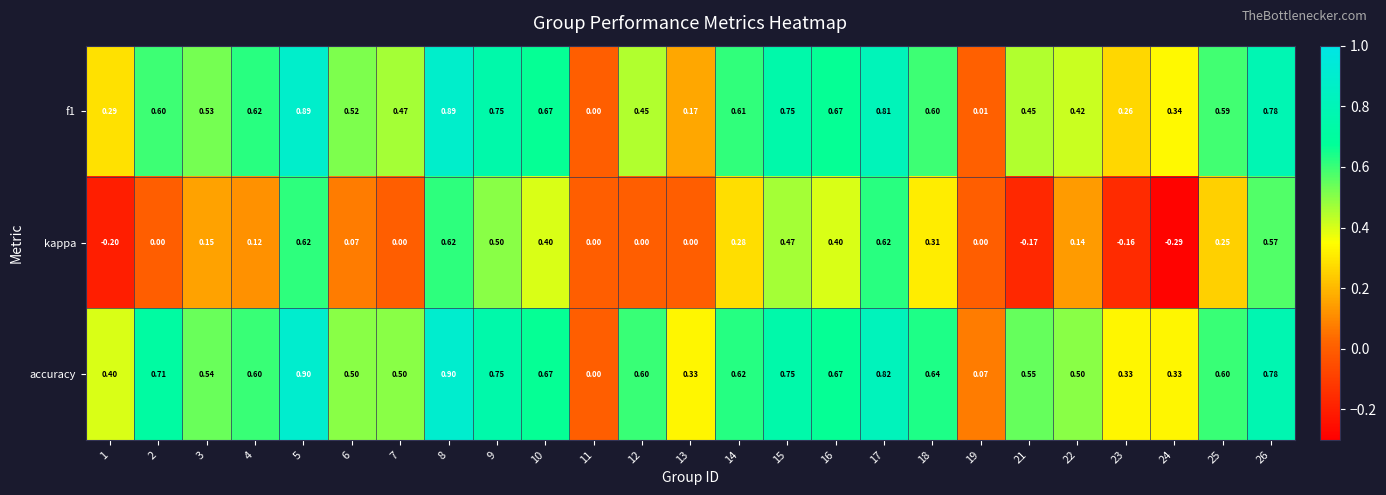

Which series has the widest spread of values?

kappa